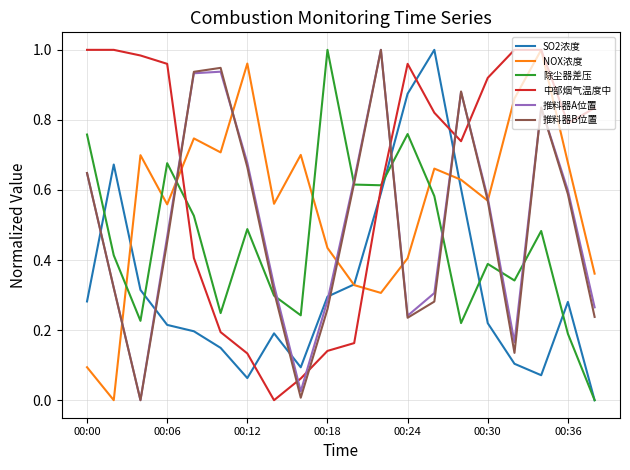

Which series has the largest total across all categories?

中部烟气温度中